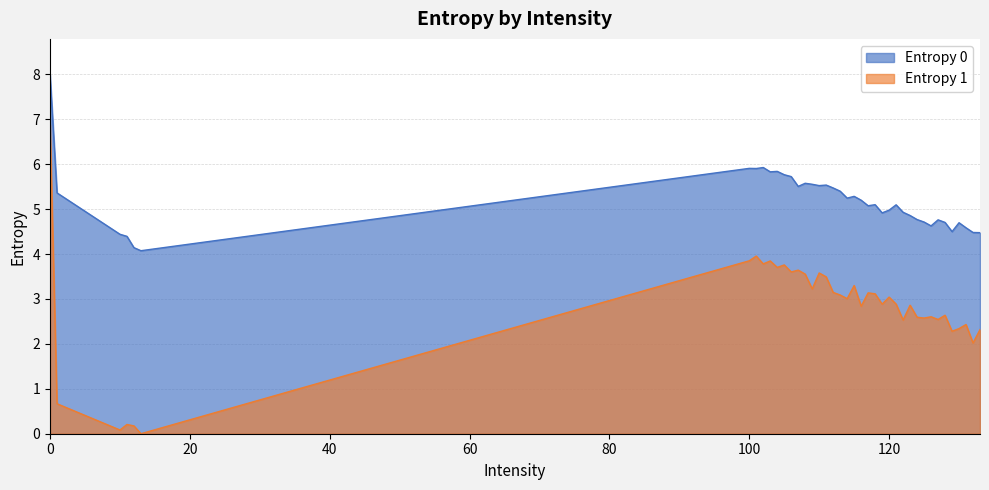

At 100, list the series in order from smallest to largest.

Entropy 1, Entropy 0